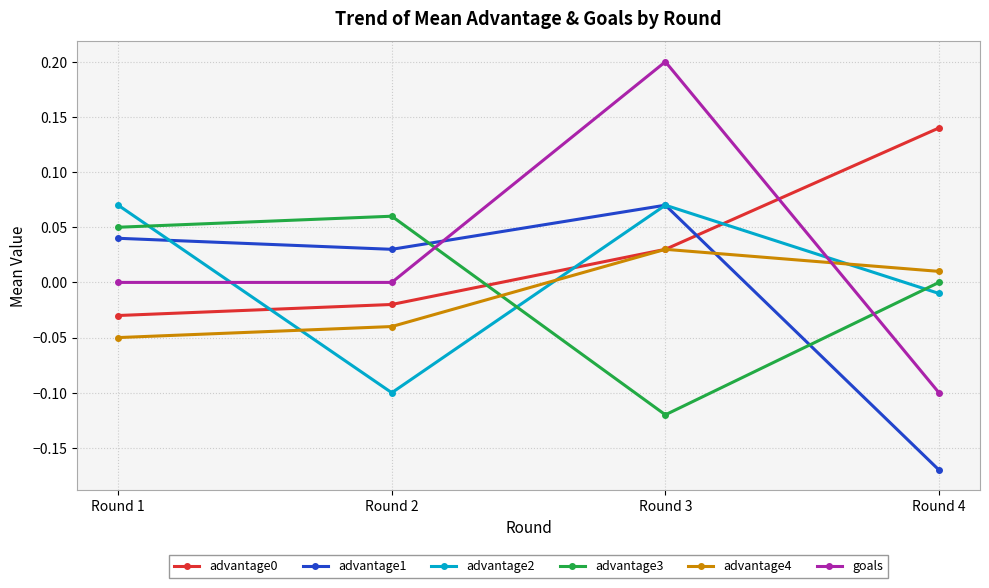

Count the number of data series in this chart.

6